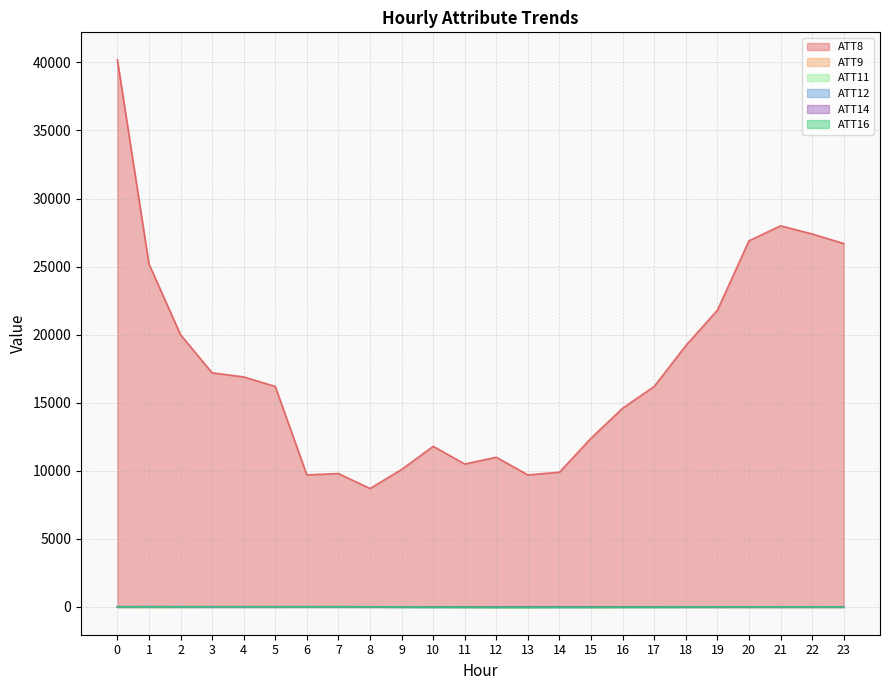

List the labels in order of ATT14 value, largest first.

0, 1, 2, 3, 6, 4, 5, 7, 8, 23, 22, 21, 9, 20, 19, 10, 18, 17, 16, 14, 13, 15, 12, 11